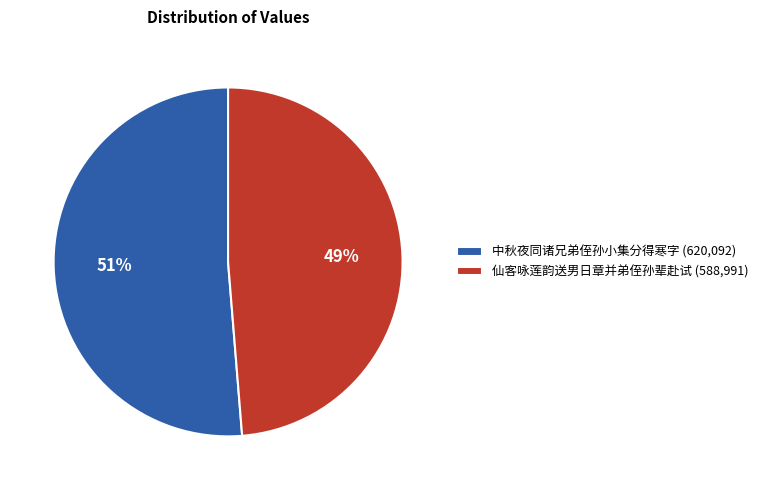

Which has a higher value, 仙客咏莲韵送男日章并弟侄孙辈赴试 or 中秋夜同诸兄弟侄孙小集分得寒字?

中秋夜同诸兄弟侄孙小集分得寒字